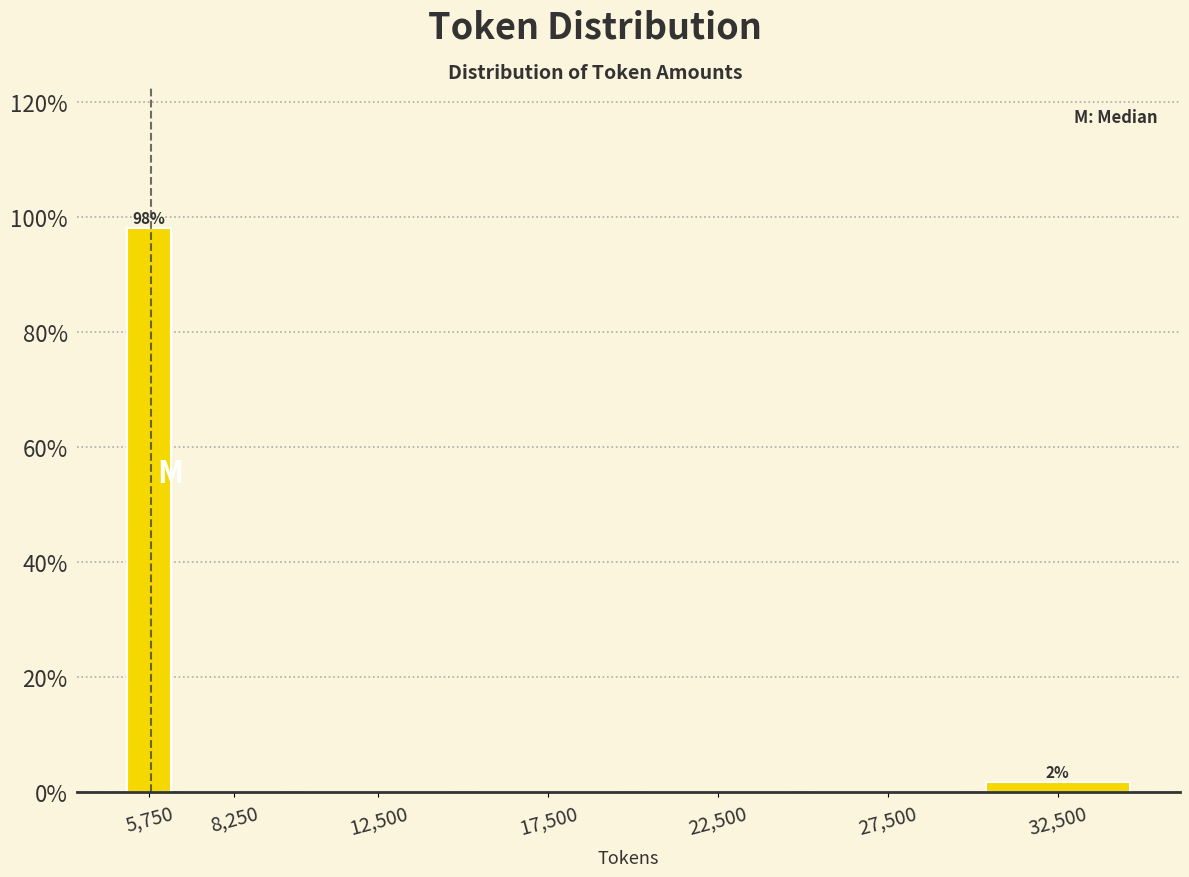

Reading right to left, transcribe all the data shown in this chart.

32,500=1.9	27,500=0.0	22,500=0.0	17,500=0.0	12,500=0.0	8,250=0.0	5,750=98.1